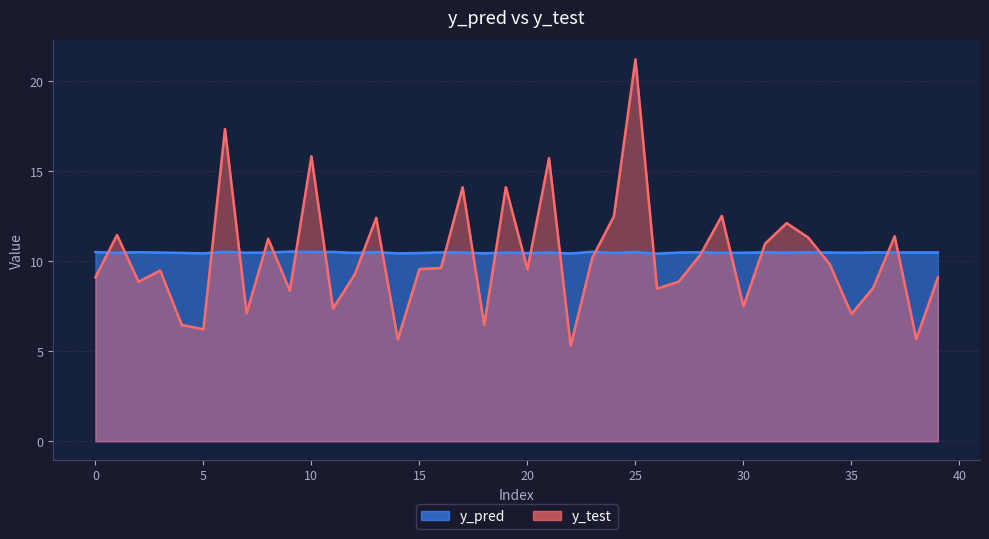

What is the difference between the maximum and second lowest values in the y_test series?

15.6